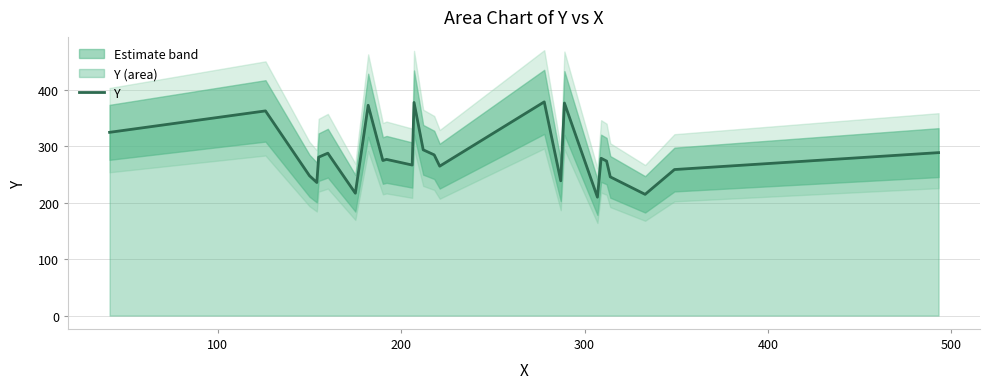

What is the value of the 3rd point from the left?

248